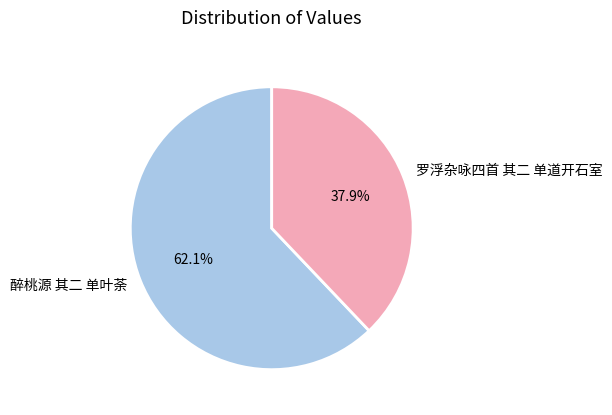

Is it true that 醉桃源 其二 单叶荼 is 62% of the pie?

True